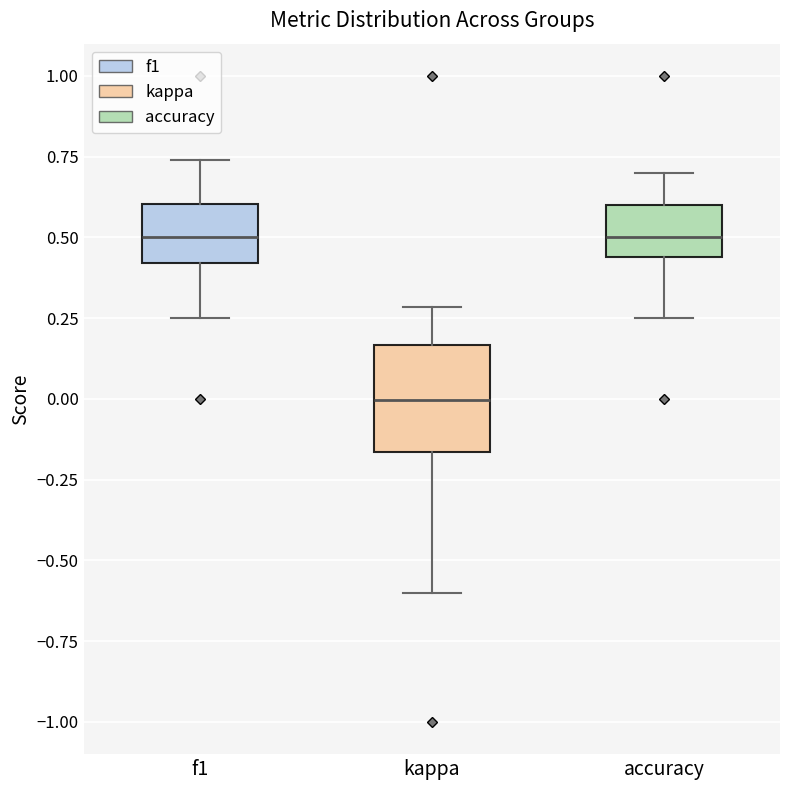

Comparing the boxes themselves (not the whiskers), which one is the tallest?

kappa